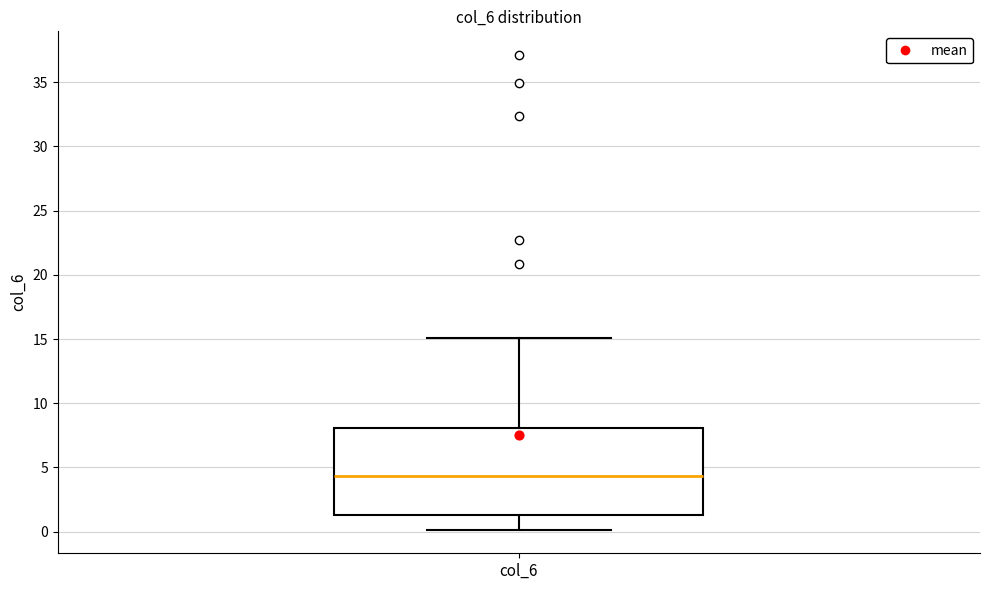

Transcribe this box plot: give where the median line is, the range the box spans, and where the two whiskers end, as read against the y-axis. The values are not printed on the chart, so give them approximately, as read against the axis.

median 4.5, box 1.5 to 8.0, whiskers 0.0 to 15.0